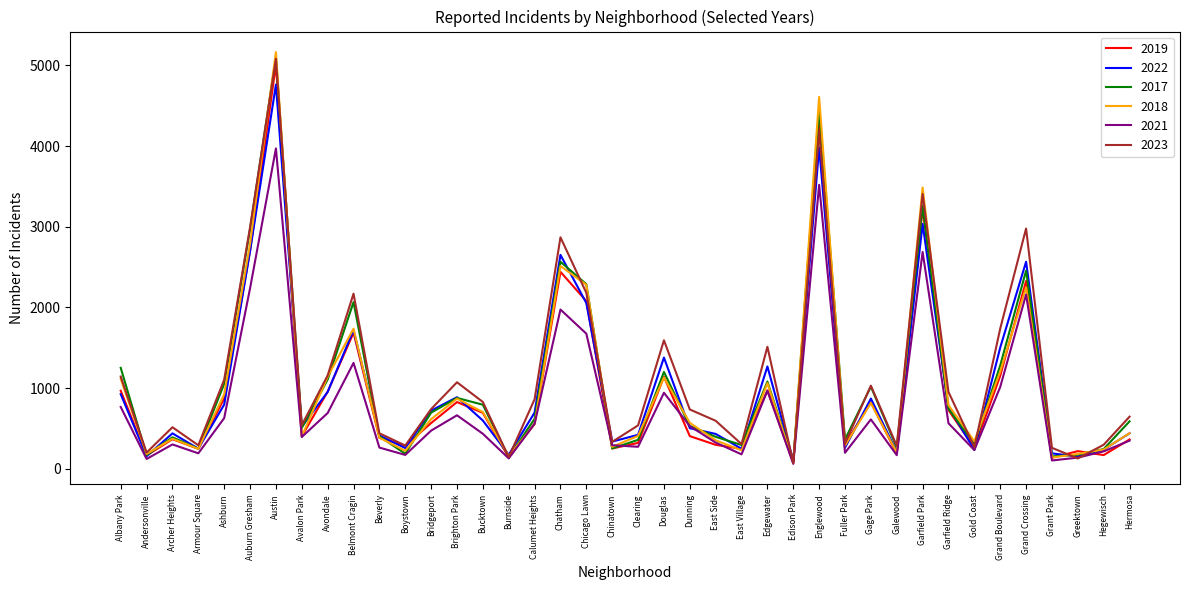

Is it true that 2023 equals 1105 at Ashburn?

True